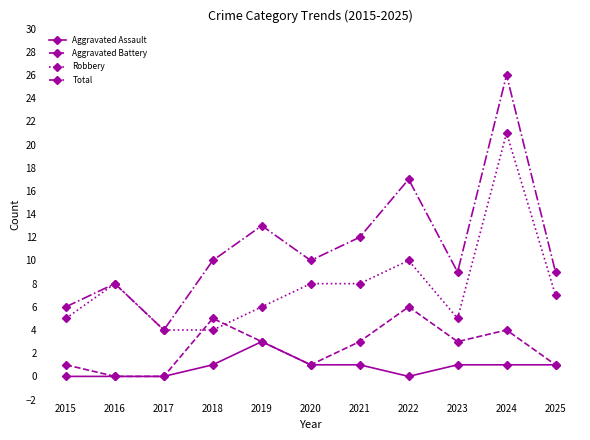

Count the number of categories in the chart.

11